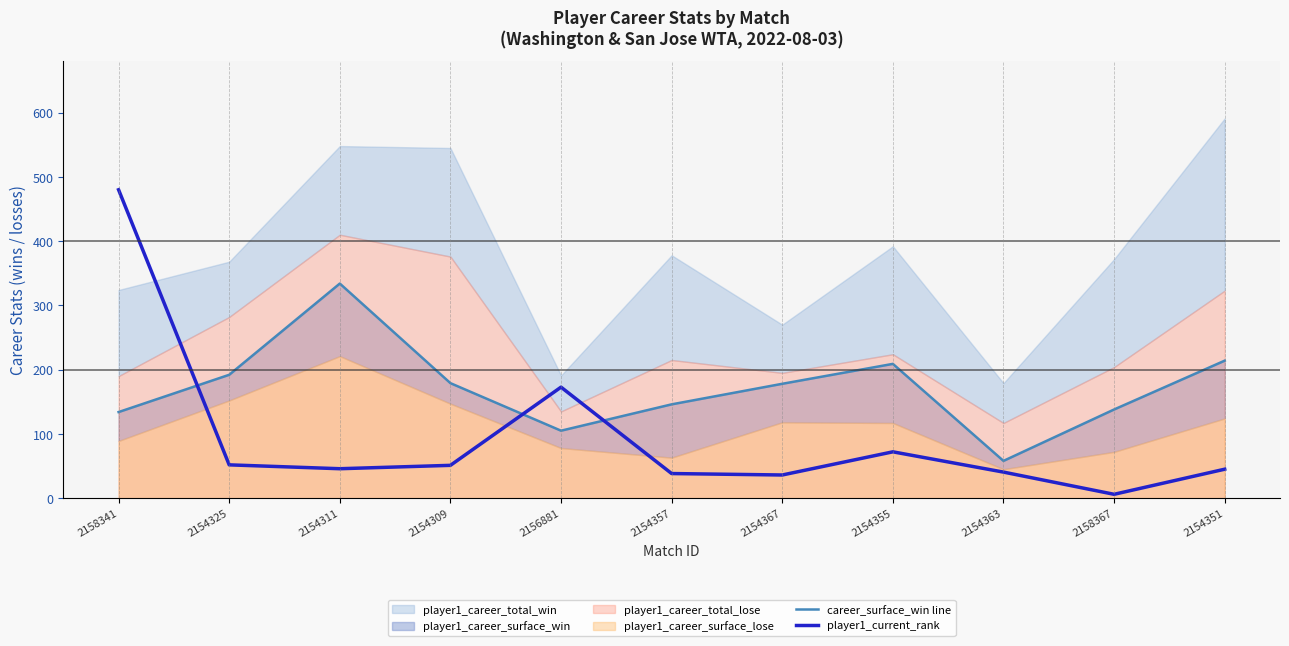

The value of player1_current_rank at 2154309 is 80.9. True or false?

False